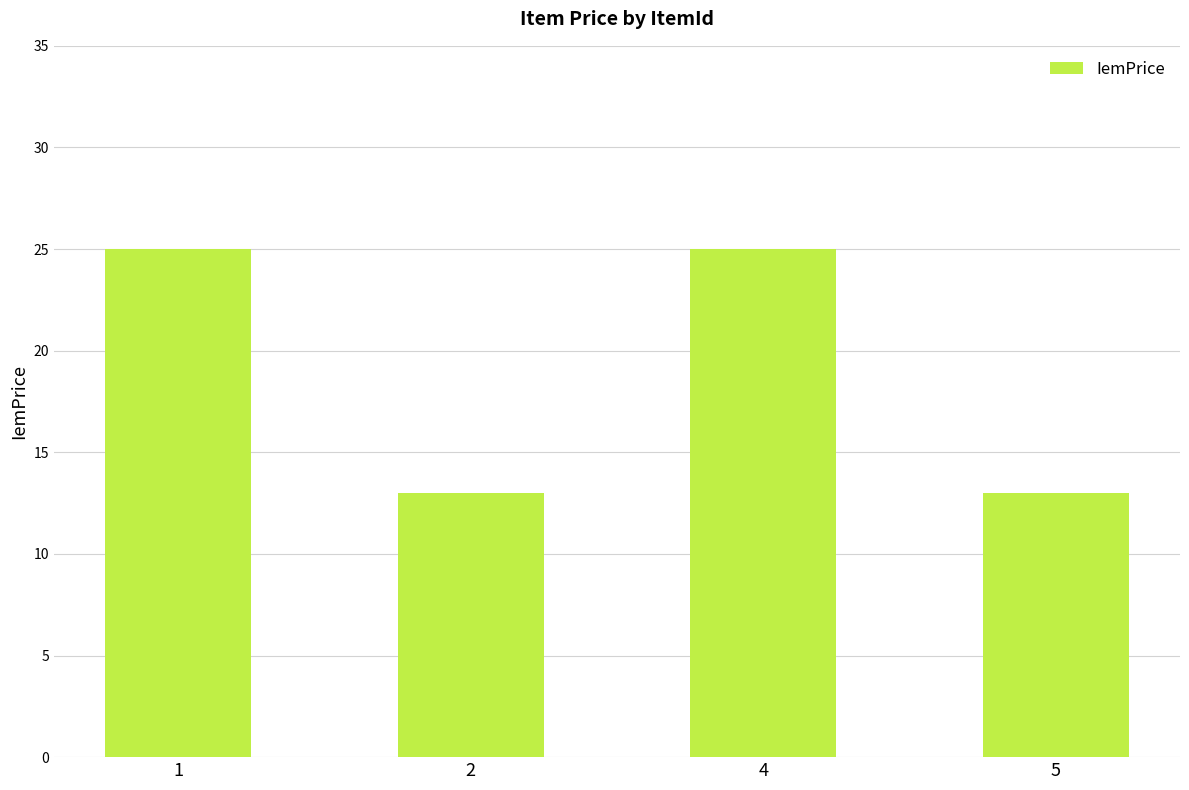

What is the ratio of the value at 2 to the value at 5?

1.0